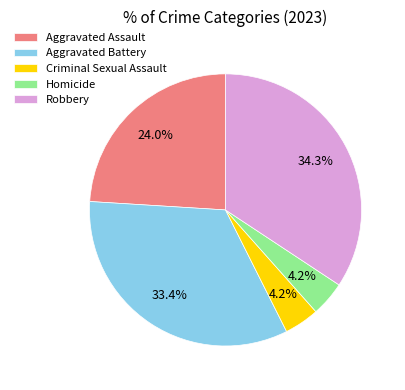

Does Robbery account for over 50% of the chart?

No